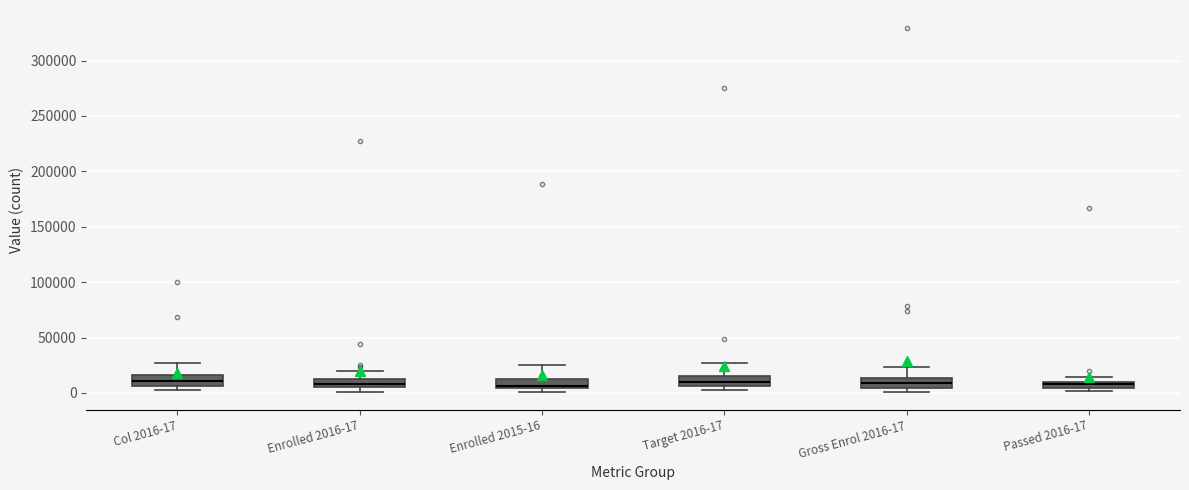

Where is the upper edge of the box for Target 2016-17 on the y-axis? The values are not printed on the chart, so give them approximately, as read against the axis.

15000